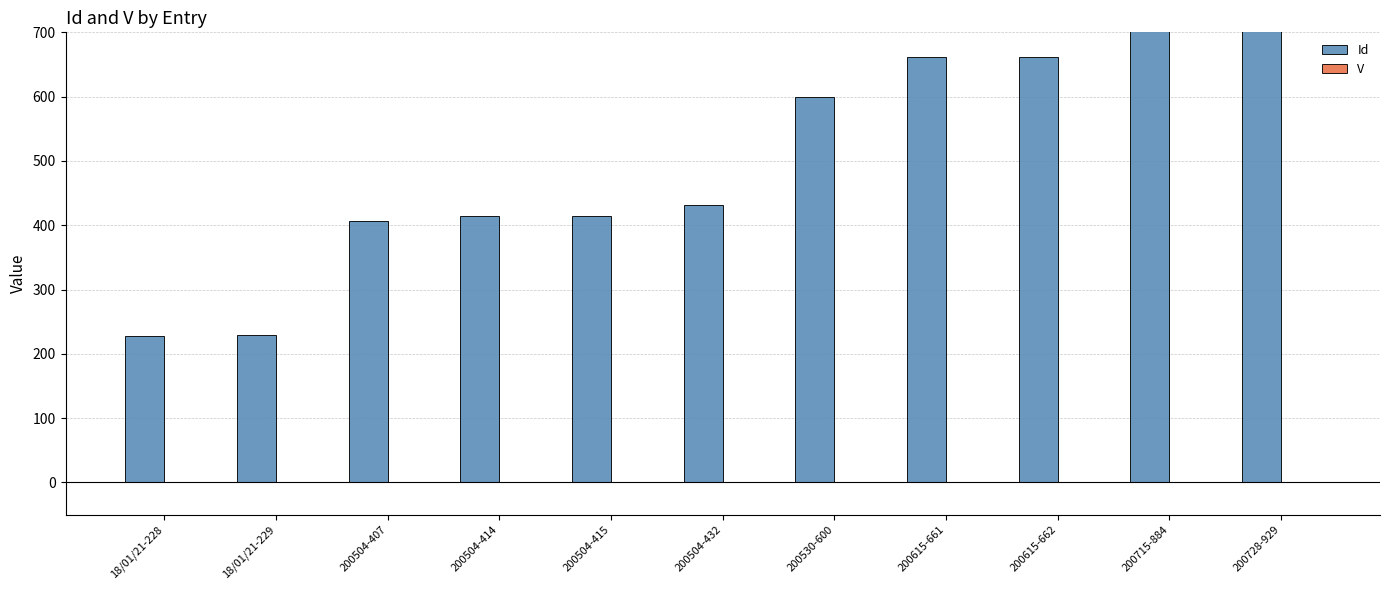

Between 200504-432 and 200530-600, which series saw the biggest shift?

Id